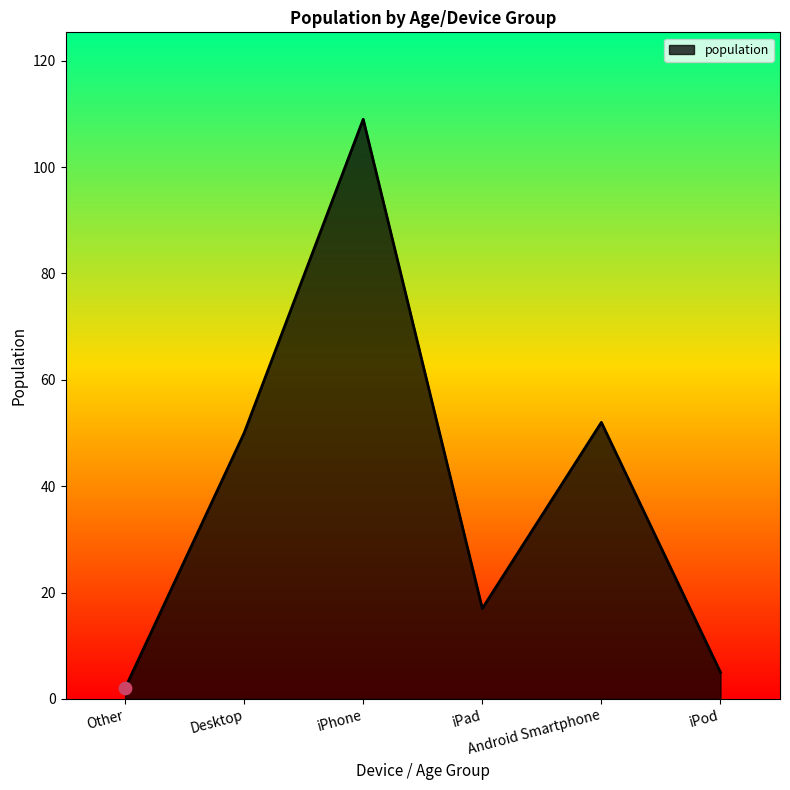

What is the ratio of the value at iPod to the value at Desktop?

0.1